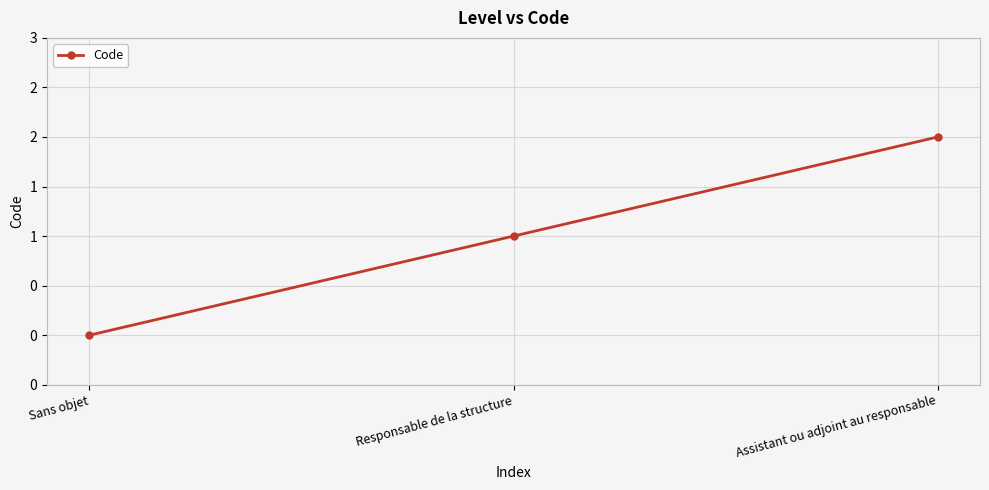

What is the maximum value shown in the chart?

2